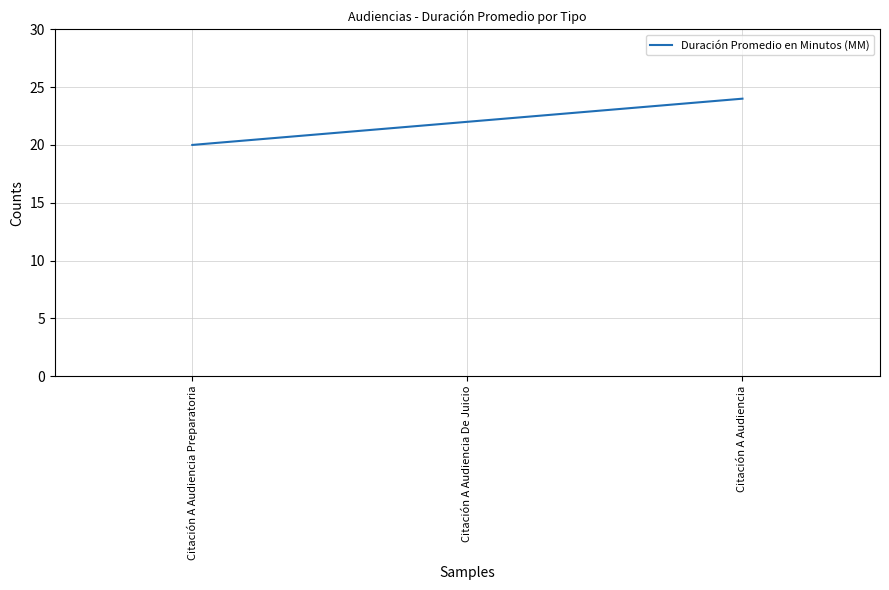

Where is the data nearest to the value 22?

Citación A Audiencia De Juicio